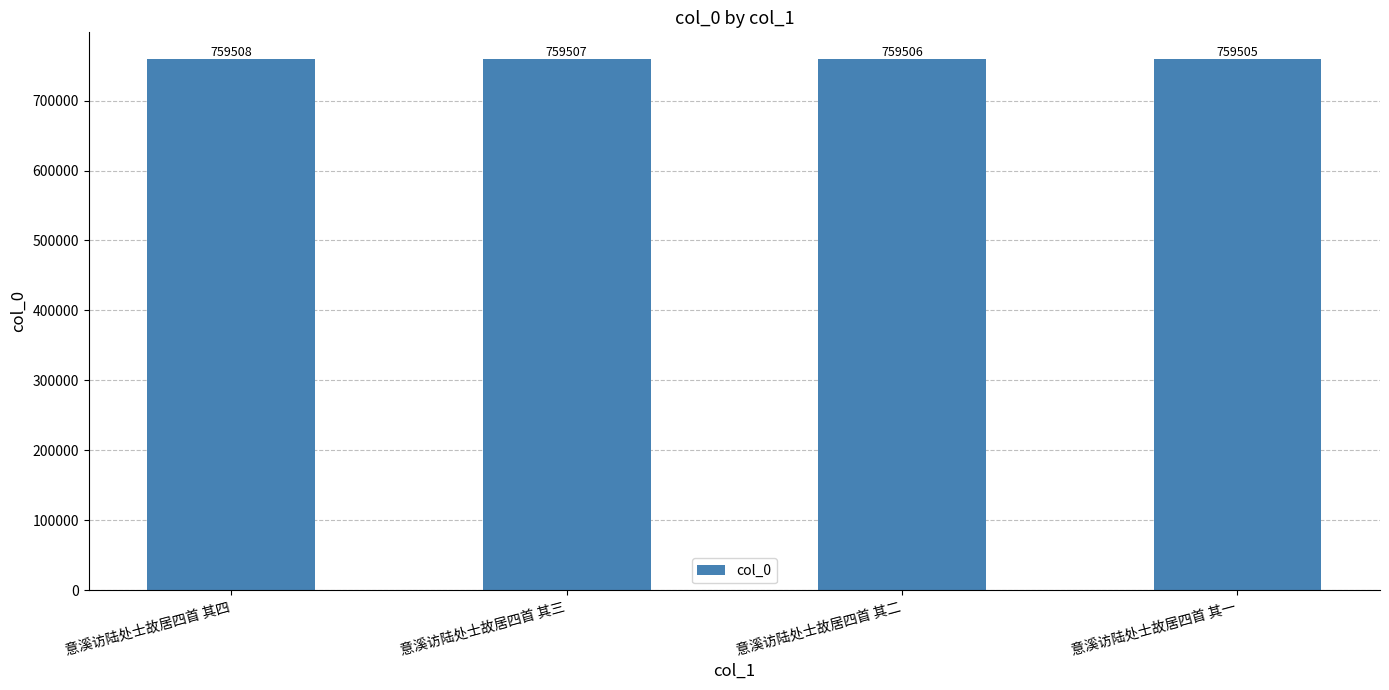

Reading left to right, list all the values displayed in this chart.

意溪访陆处士故居四首 其四=759508	意溪访陆处士故居四首 其三=759507	意溪访陆处士故居四首 其二=759506	意溪访陆处士故居四首 其一=759505